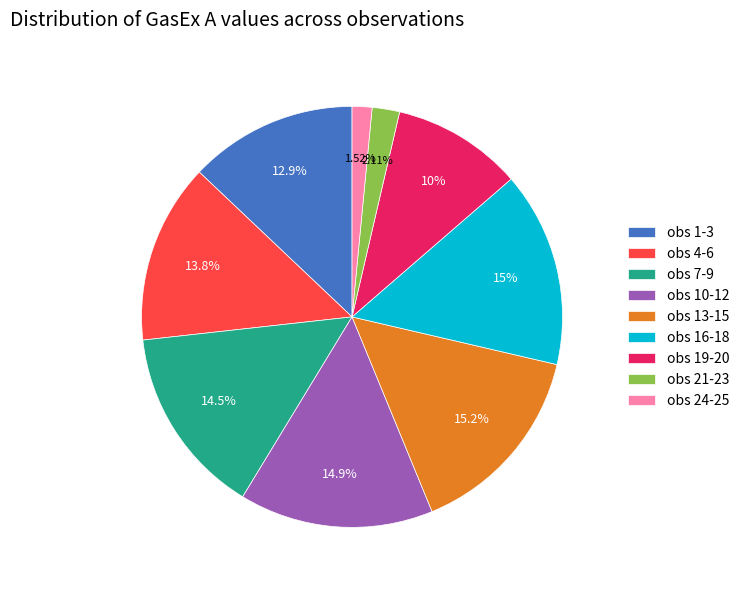

Is the sum of obs 16-18 and obs 4-6 greater than half?

No